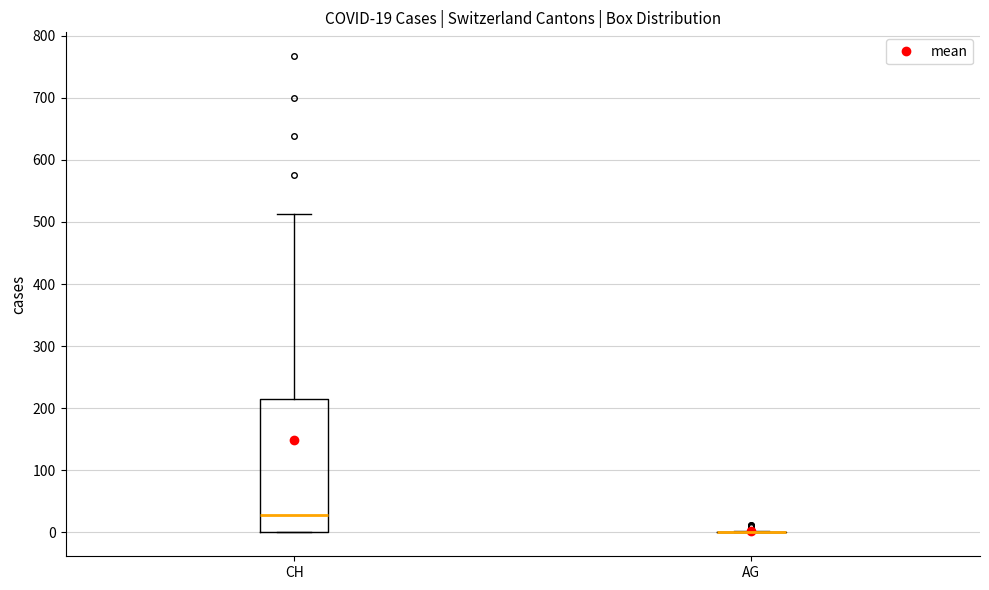

Comparing the boxes themselves (not the whiskers), which one is the tallest?

CH